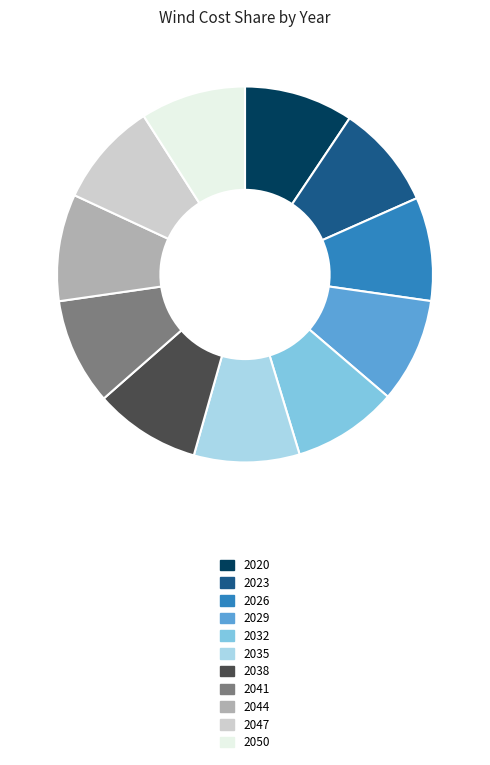

Combined, do 2038 and 2050 account for over 50%?

No